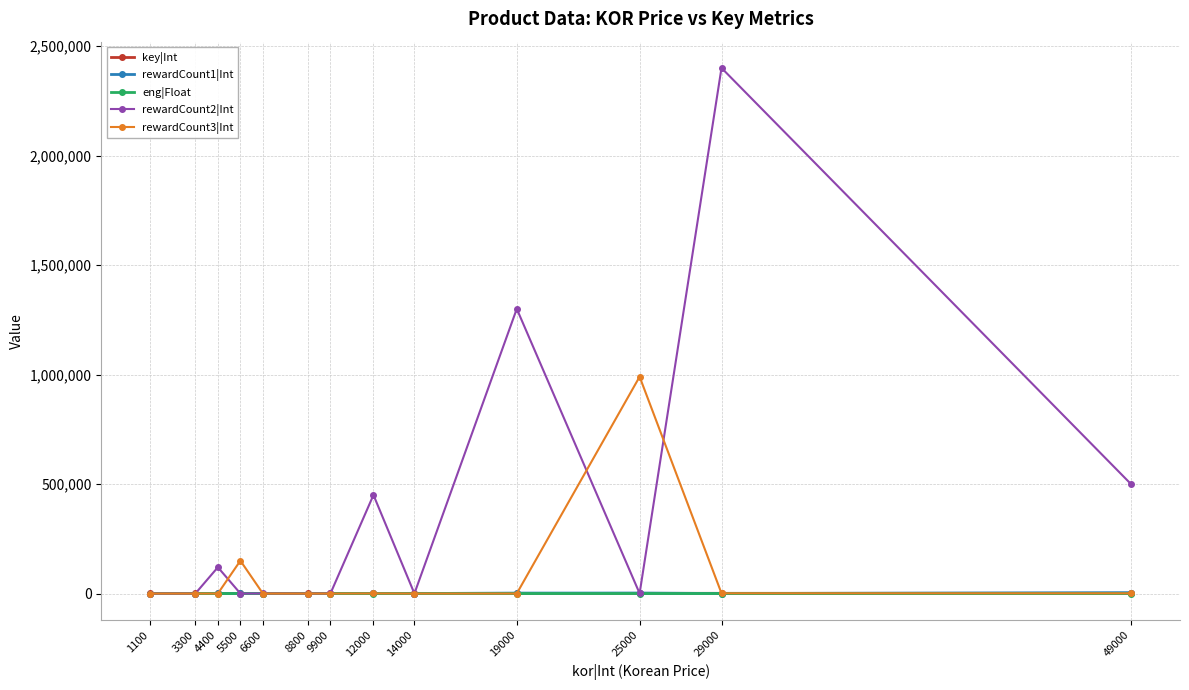

The rewardCount3|Int series shows 990.0 at 49000. True or false?

True